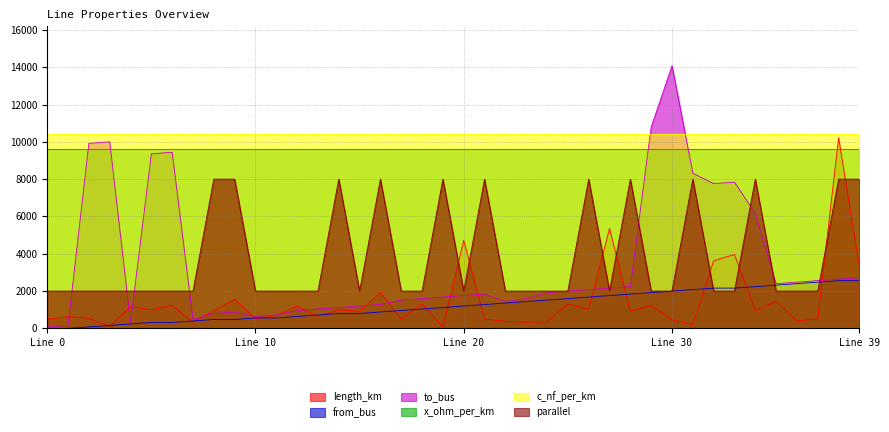

What is the total value across all series at 6?

12996.4